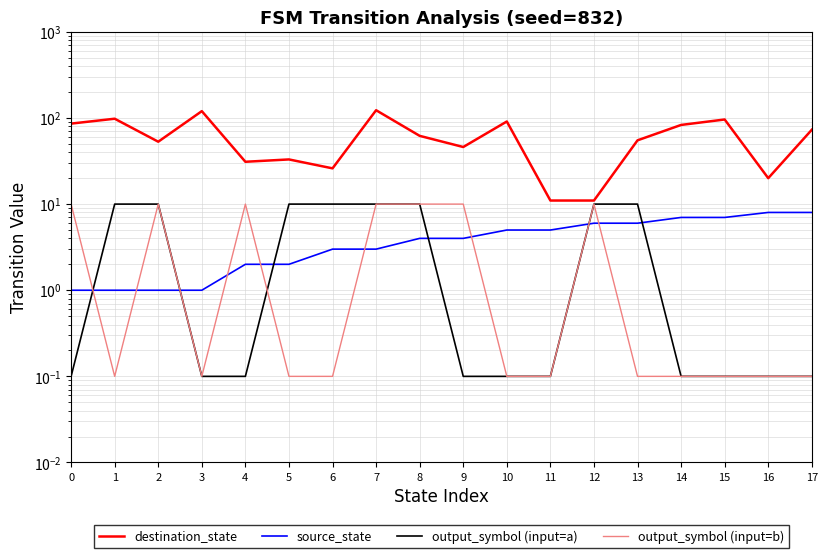

Is this an area chart (filled region under the line)?

No